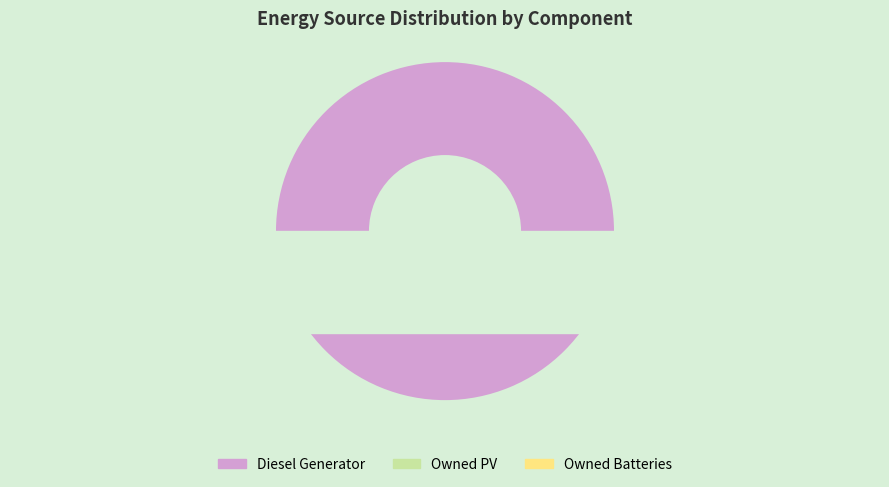

To the nearest percent, what portion does Diesel Generator represent?

100%